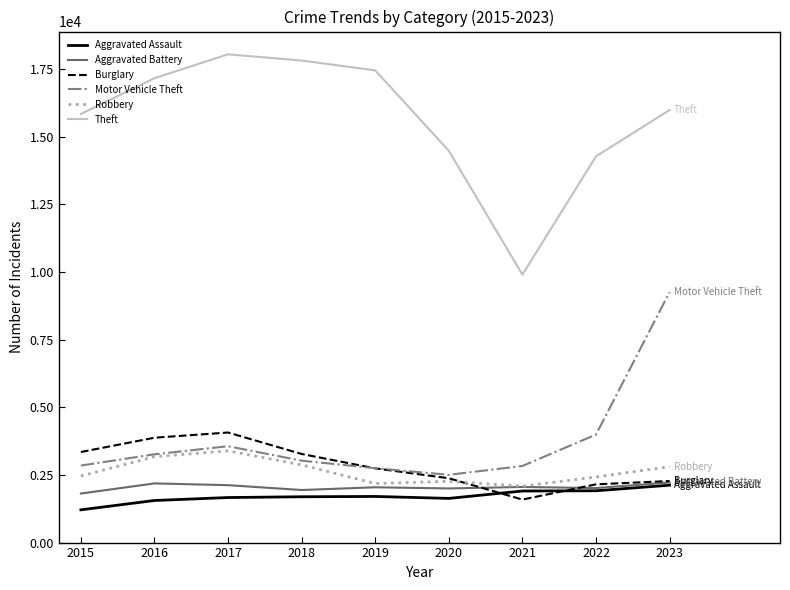

Is the value of Burglary at 2021 greater than the value of Motor Vehicle Theft at 2015?

No